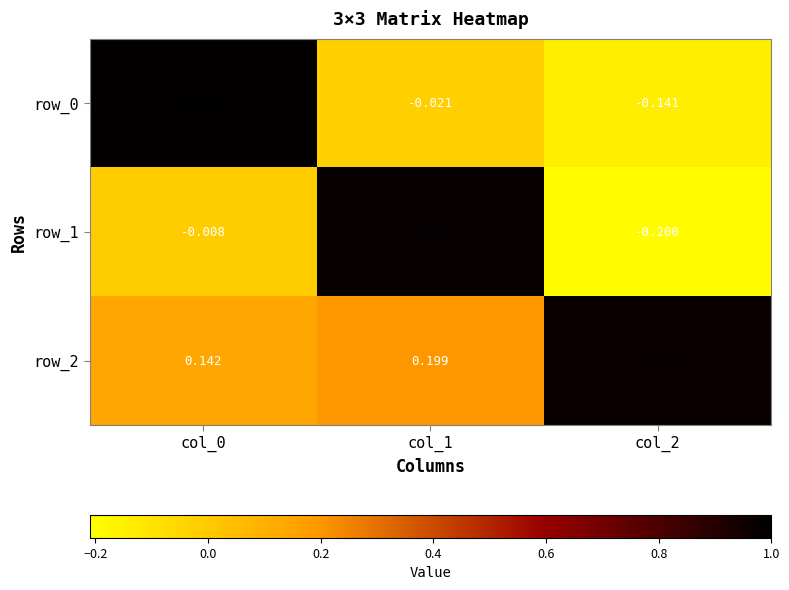

Which series has the widest spread of values?

row_1